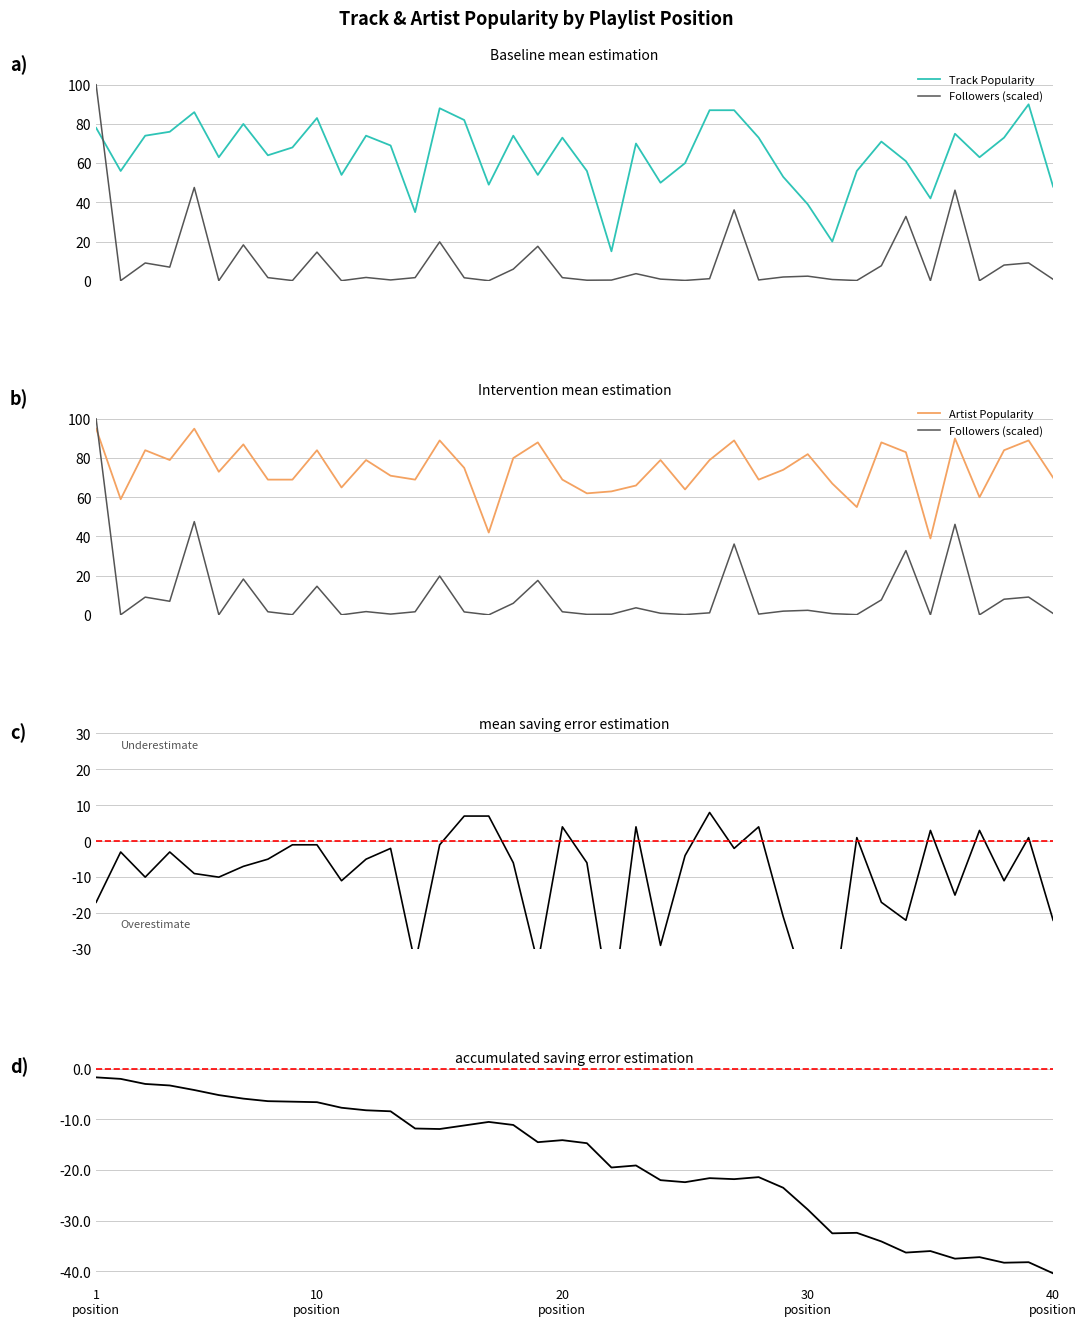

How many intersections are there between Track Popularity and Artist Popularity?

18